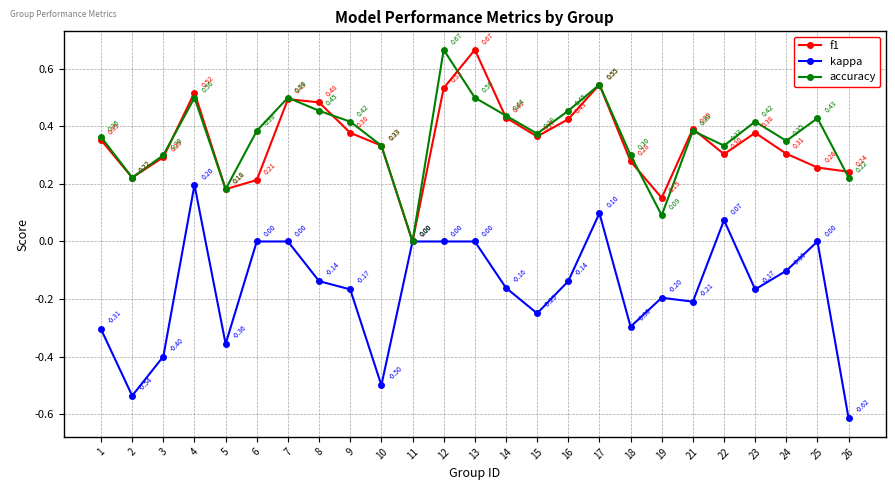

The value of kappa at 21 is -0.3. True or false?

False